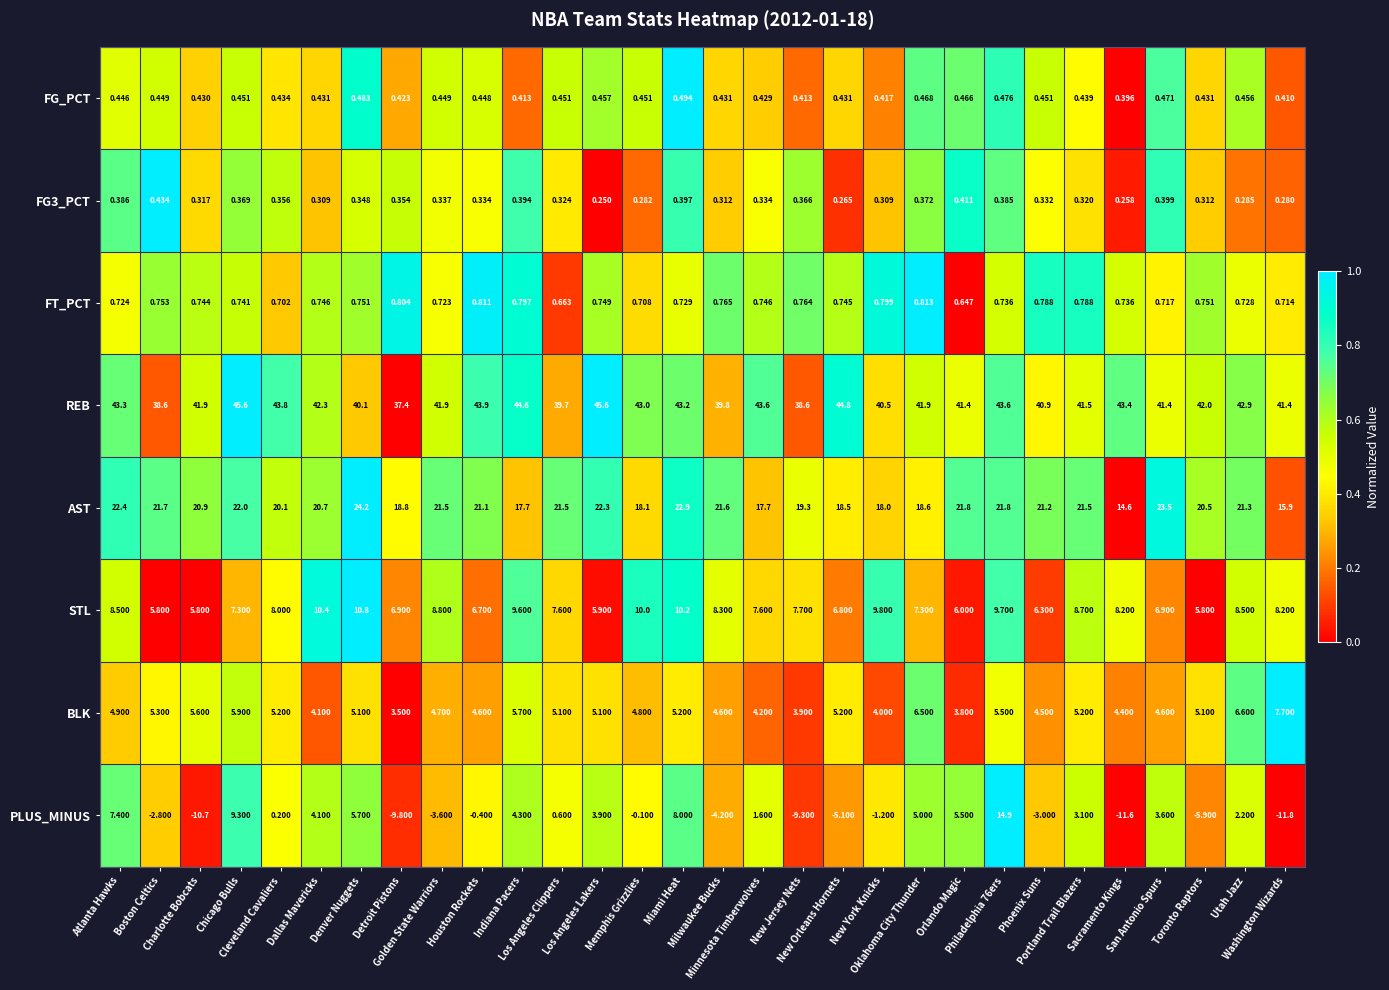

At which category is the sum across all series the highest?

Philadelphia 76ers